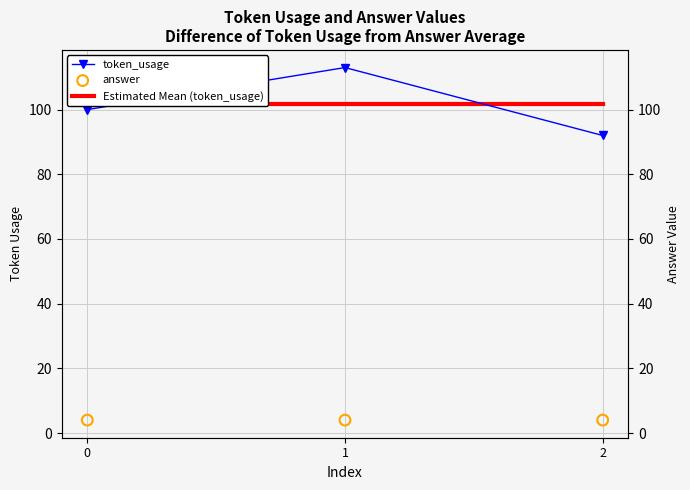

What is the total value across all series at 2?

197.7